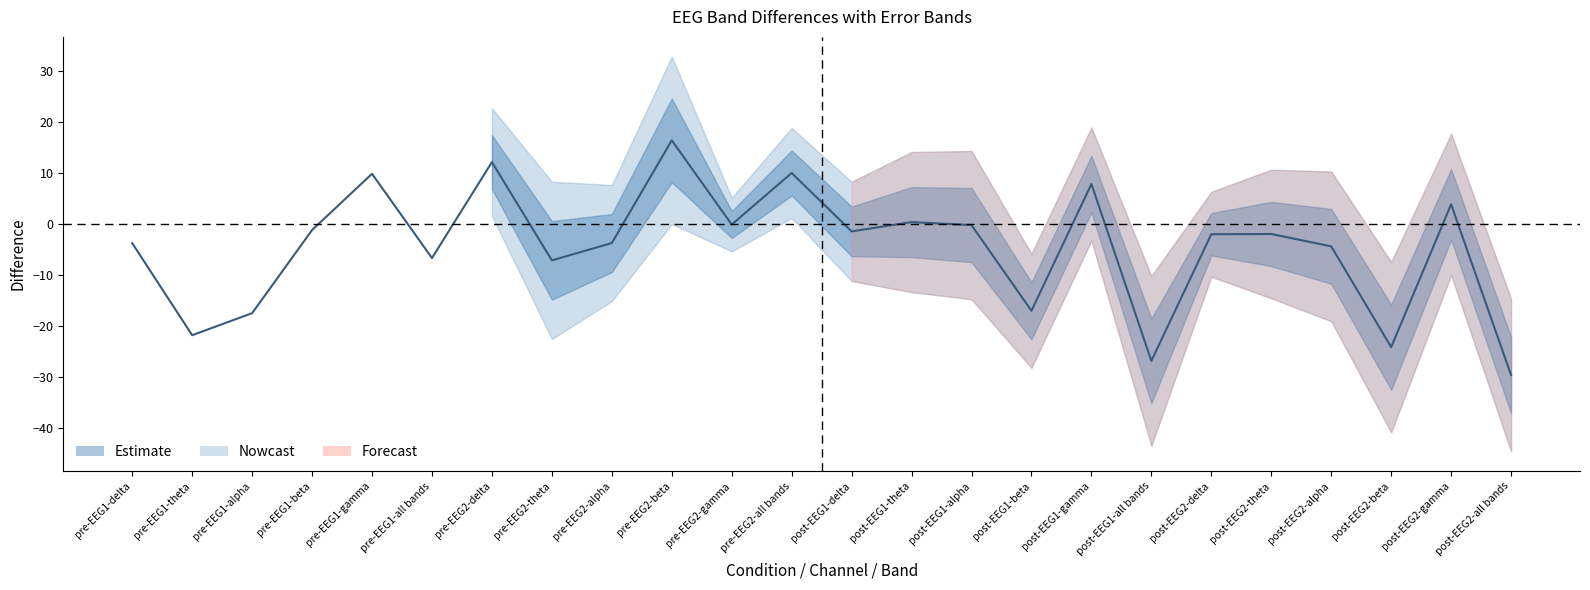

Between post-EEG2-theta and pre-EEG1-theta, which is larger?

post-EEG2-theta